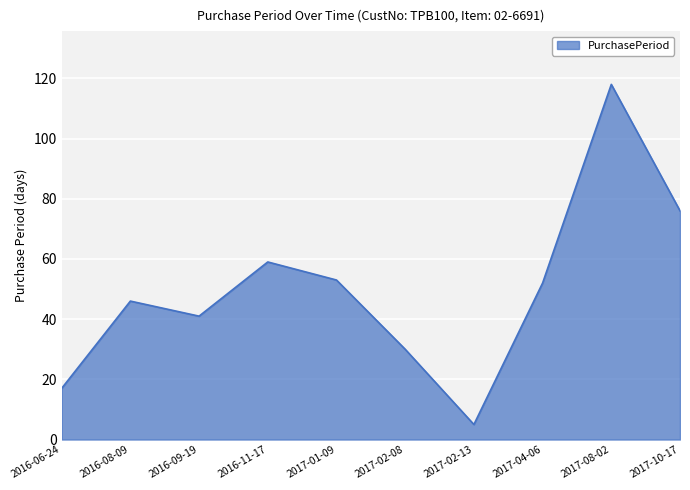

Which label corresponds to the smallest value in the chart?

2017-02-13